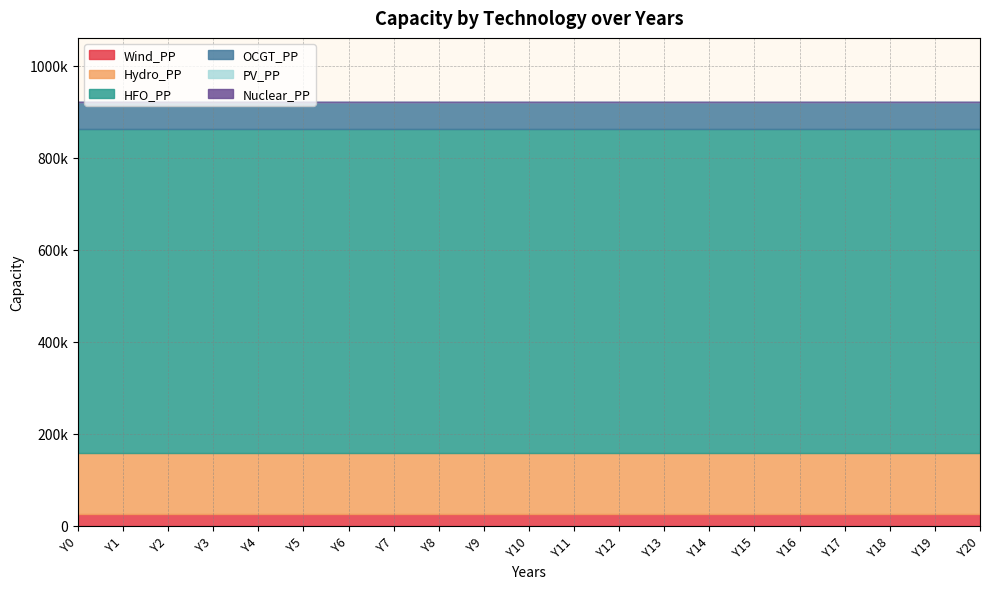

Which series has the largest range (max minus min)?

Wind_PP